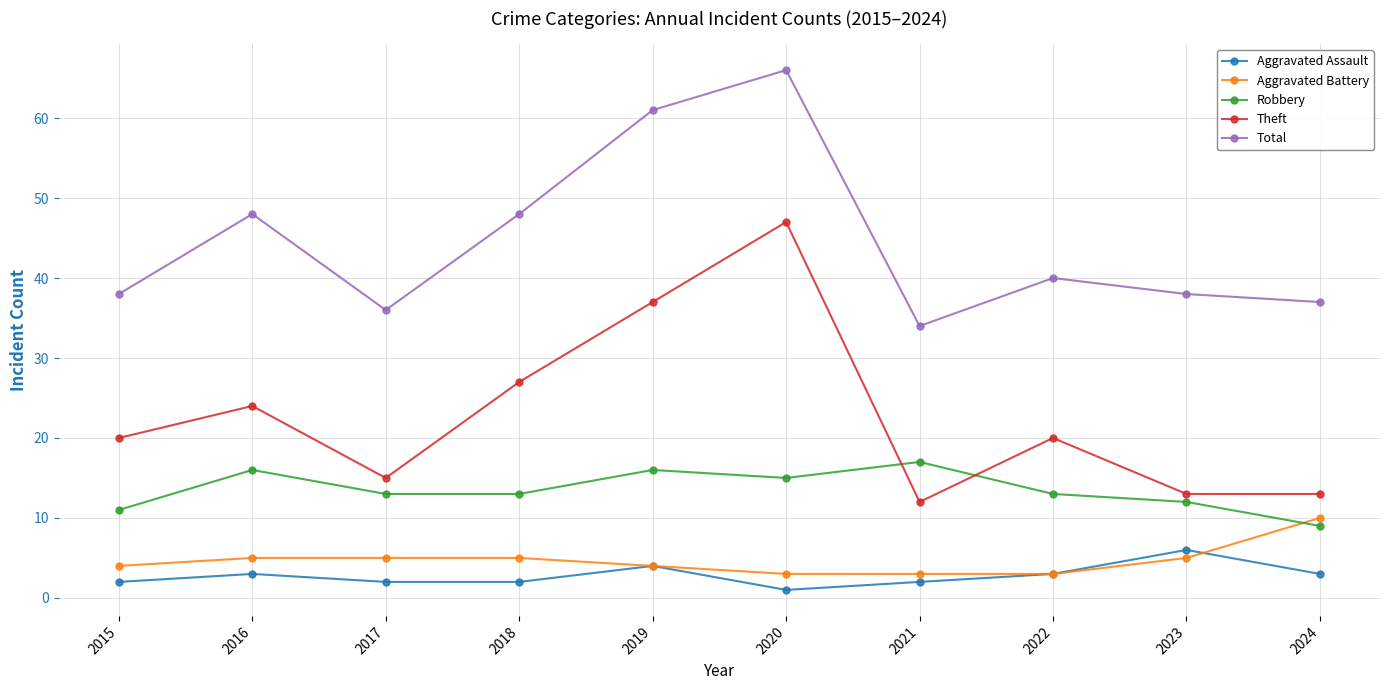

Between 2018 and 2024, which series saw the biggest shift?

Theft